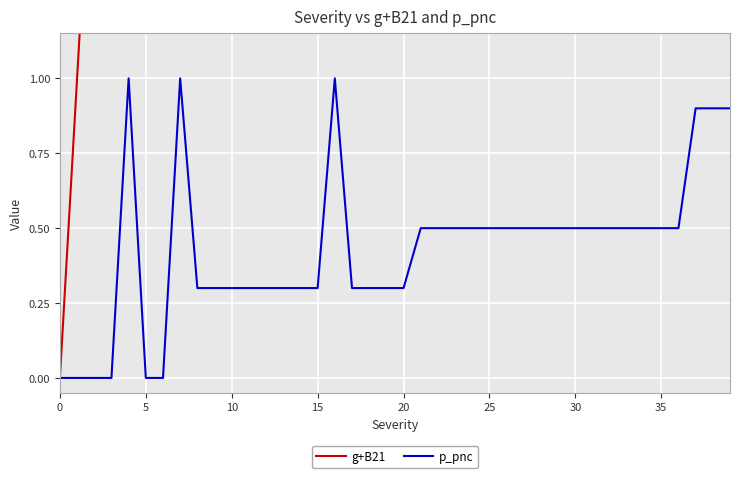

At how many categories does at least one series exceed 24?

15